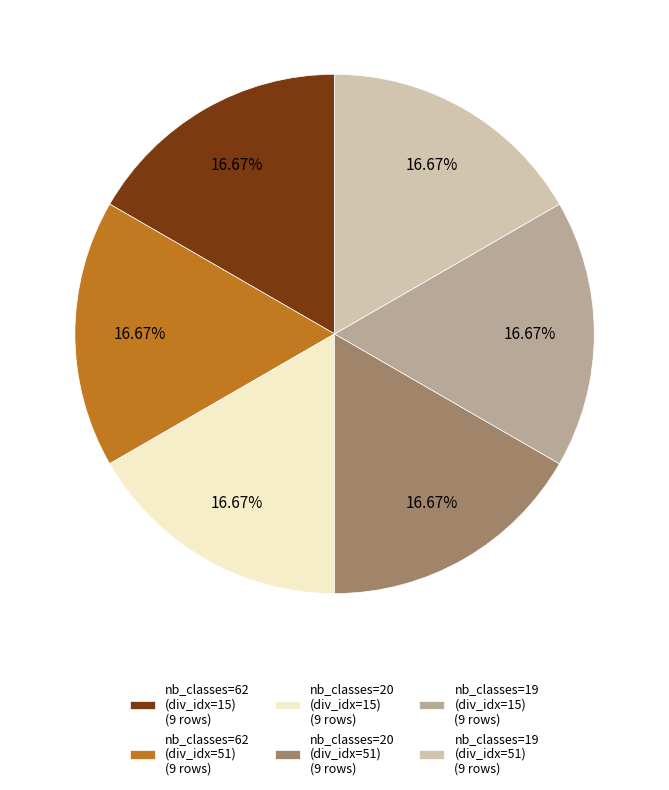

Is there a majority slice in this chart?

No